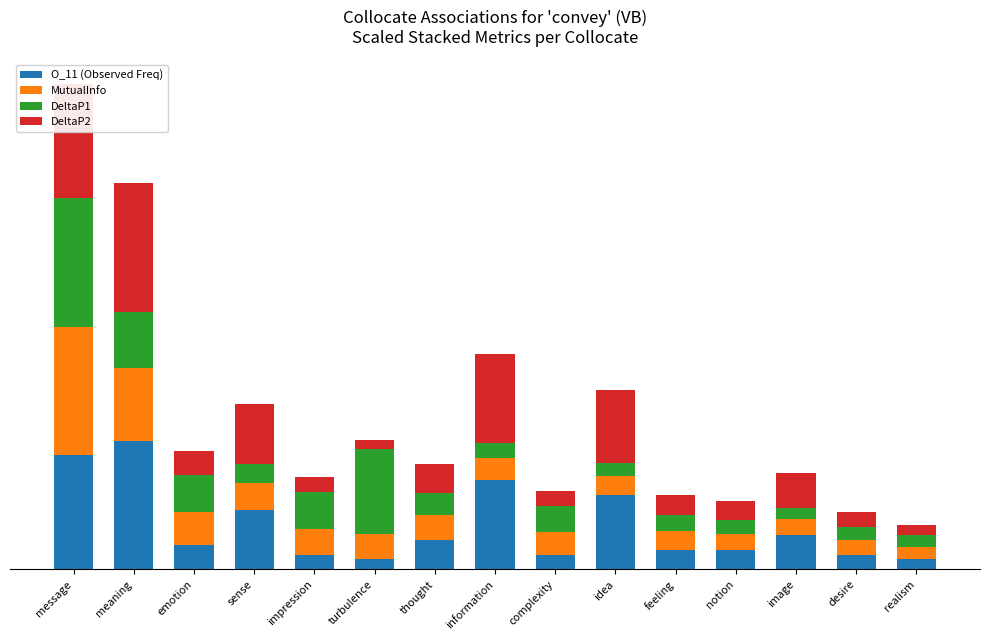

At how many categories does at least one series exceed 26?

2